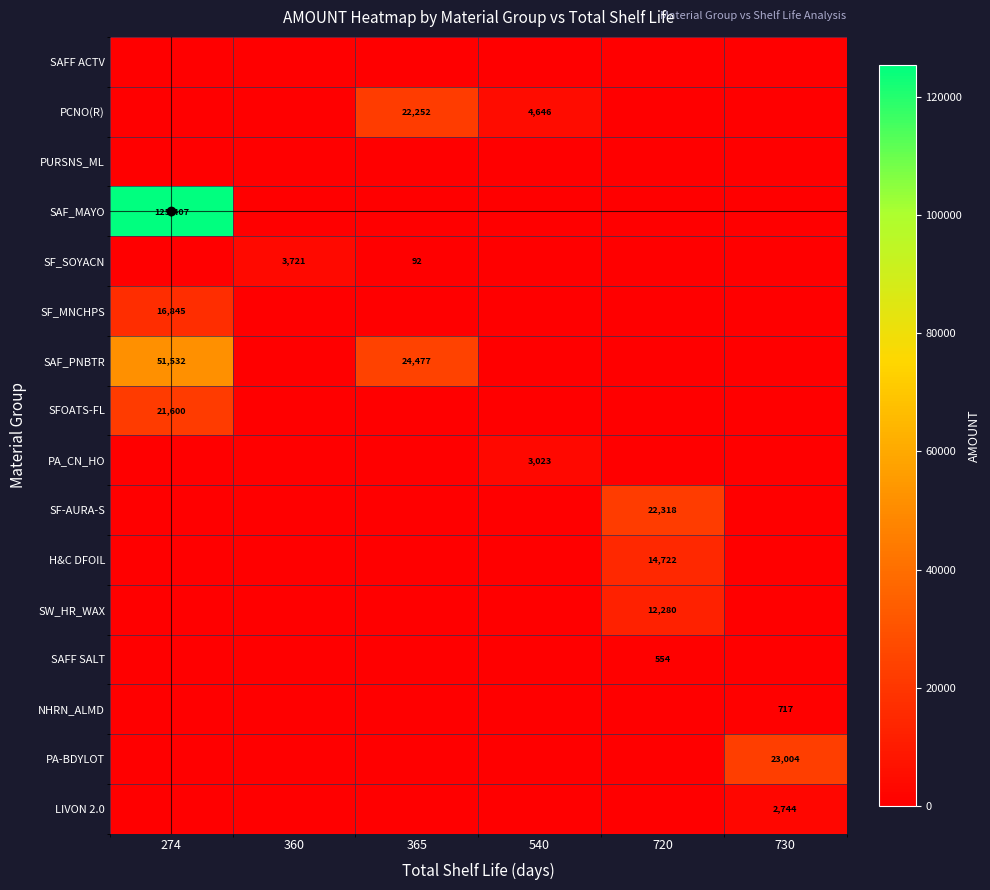

True or false: SAFF SALT has a value of 169 at 720.

False